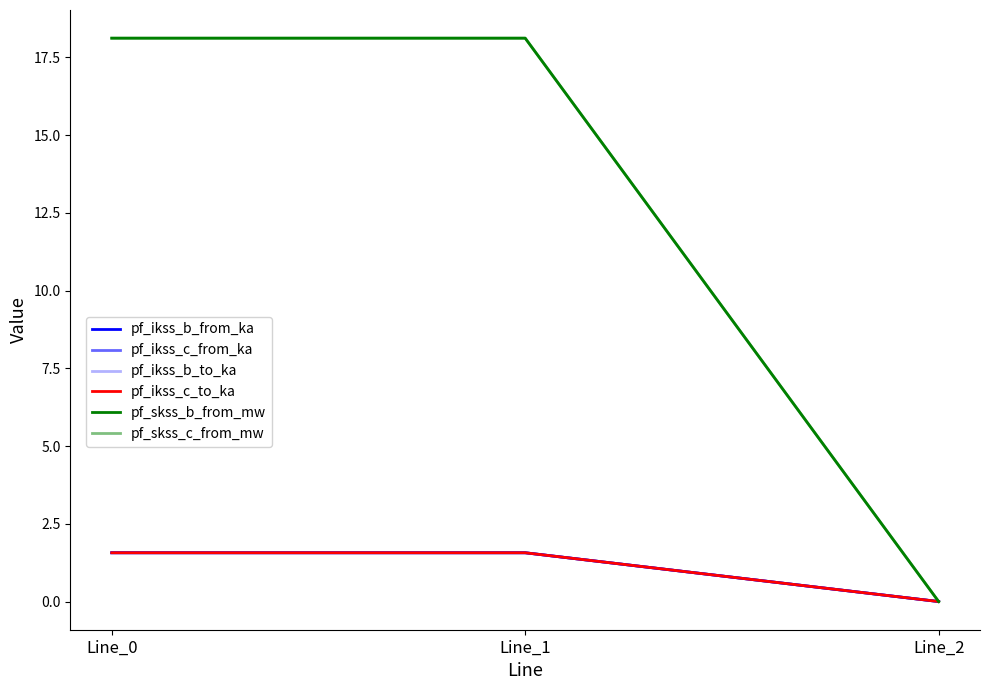

At which label is pf_ikss_c_to_ka closest to 0?

Line_2